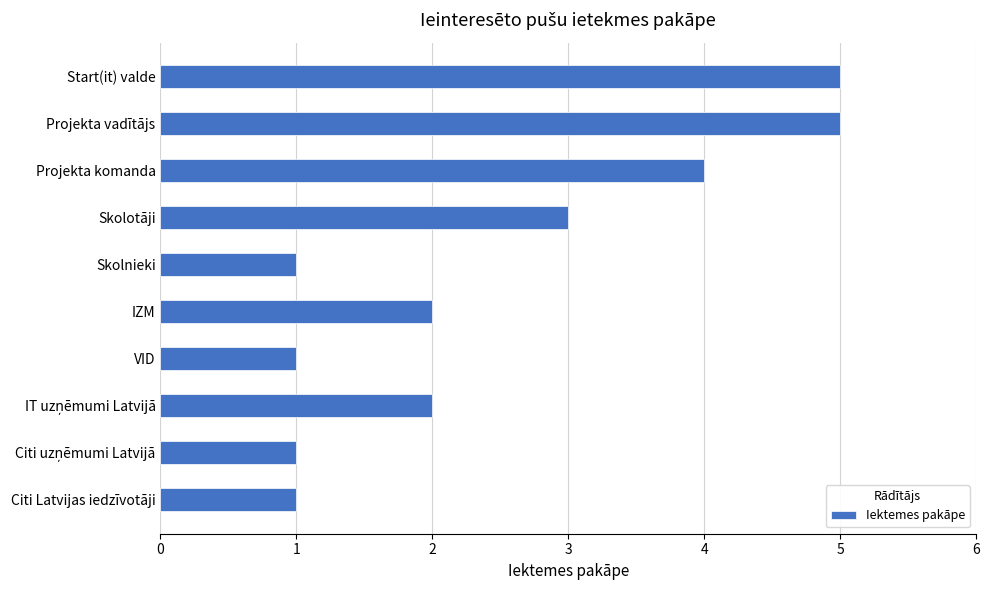

The chart shows a value of 6 at Projekta komanda. True or false?

False